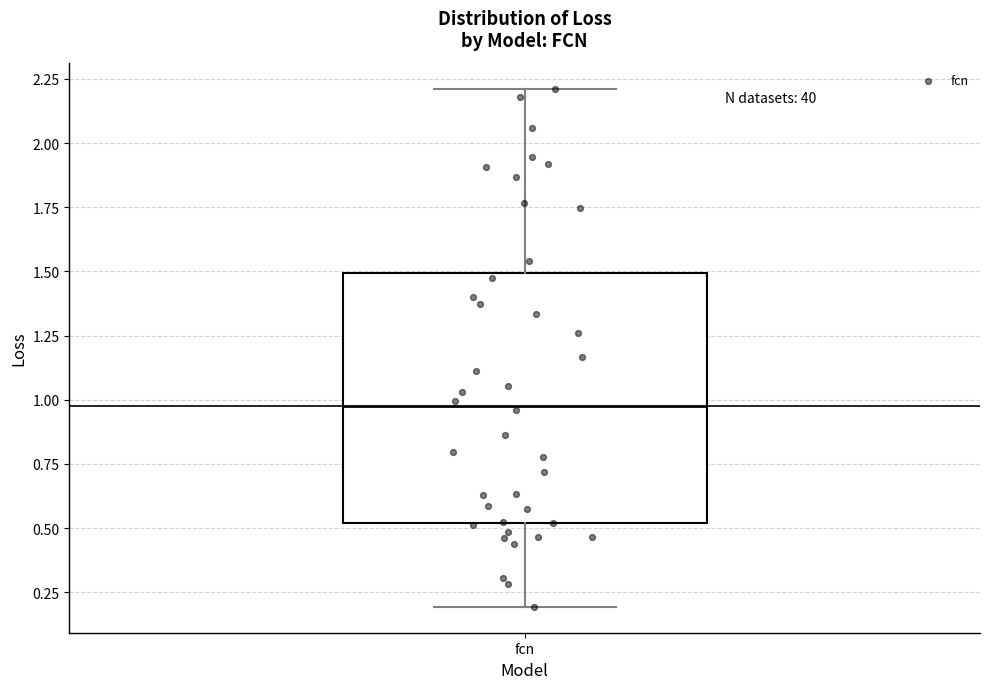

Where does the lower whisker of the box for fcn end on the y-axis? The values are not printed on the chart, so give them approximately, as read against the axis.

0.2